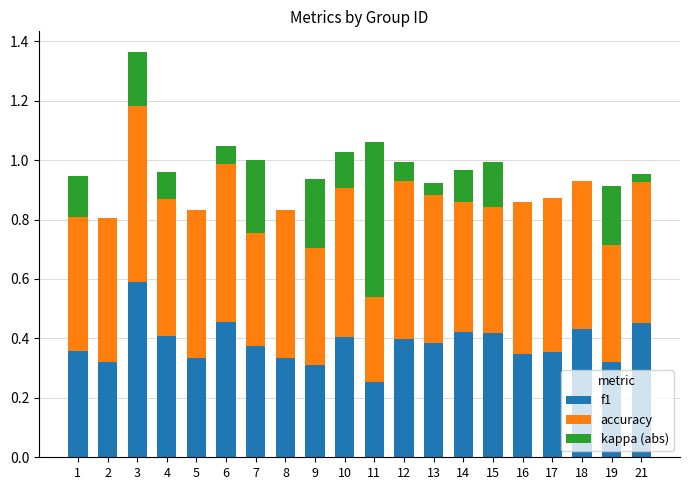

What is the sum of the f1 values at 6 and 10?

0.9